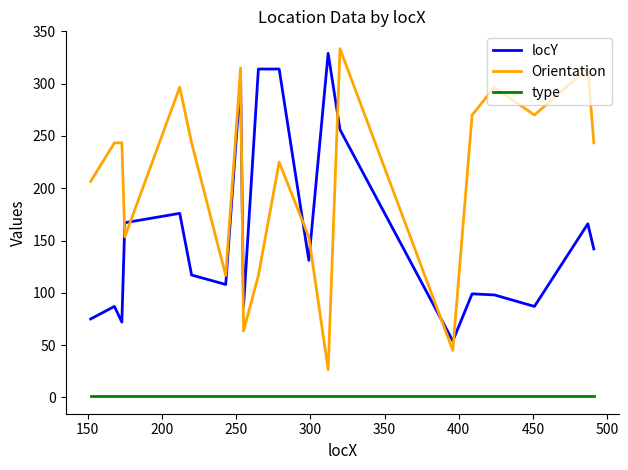

Which series has the largest total across all categories?

Orientation